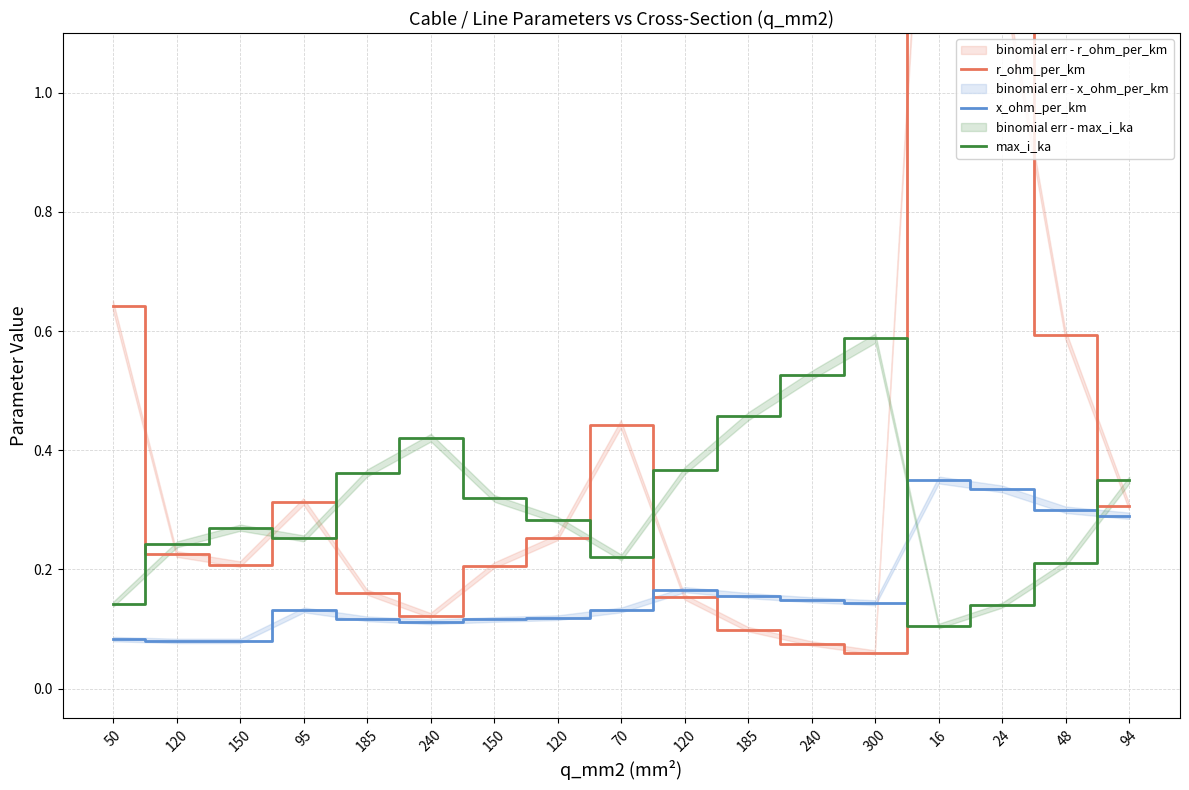

The r_ohm_per_km series shows 0.1 at 240. True or false?

True